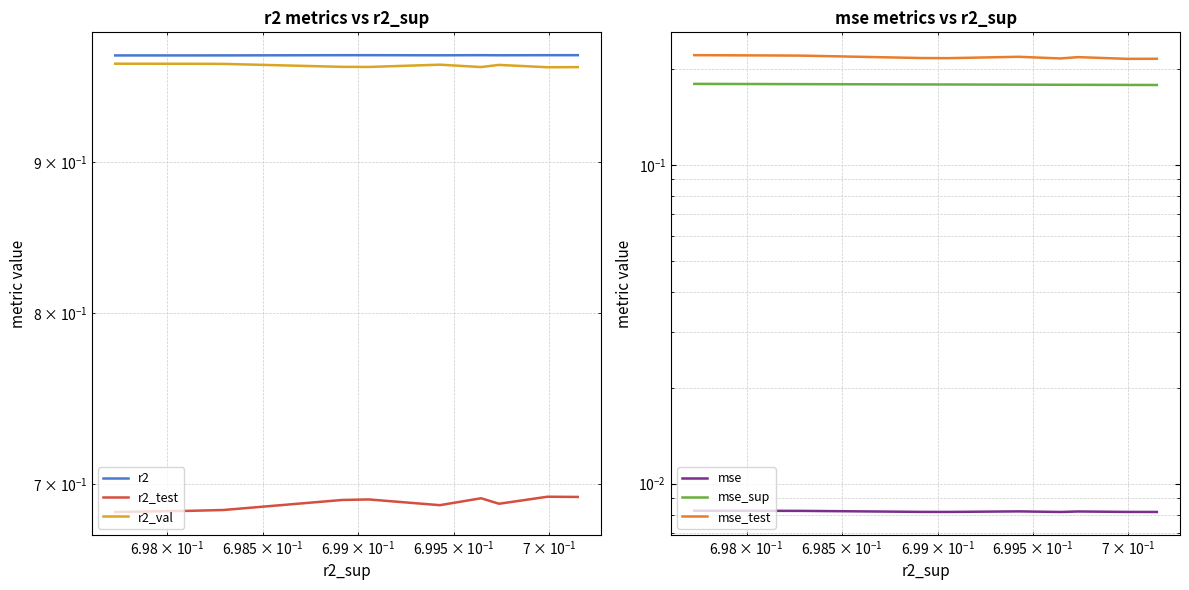

Reading left to right, transcribe all the data shown in this chart.

r2: 1.0	1.0	1.0	1.0	1.0	1.0	1.0	1.0	1.0	1.0
r2_test: 0.7	0.7	0.7	0.7	0.7	0.7	0.7	0.7	0.7	0.7
r2_val: 1.0	1.0	1.0	1.0	1.0	1.0	1.0	1.0	1.0	1.0
mse: 0.0	0.0	0.0	0.0	0.0	0.0	0.0	0.0	0.0	0.0
mse_sup: 0.2	0.2	0.2	0.2	0.2	0.2	0.2	0.2	0.2	0.2
mse_test: 0.2	0.2	0.2	0.2	0.2	0.2	0.2	0.2	0.2	0.2